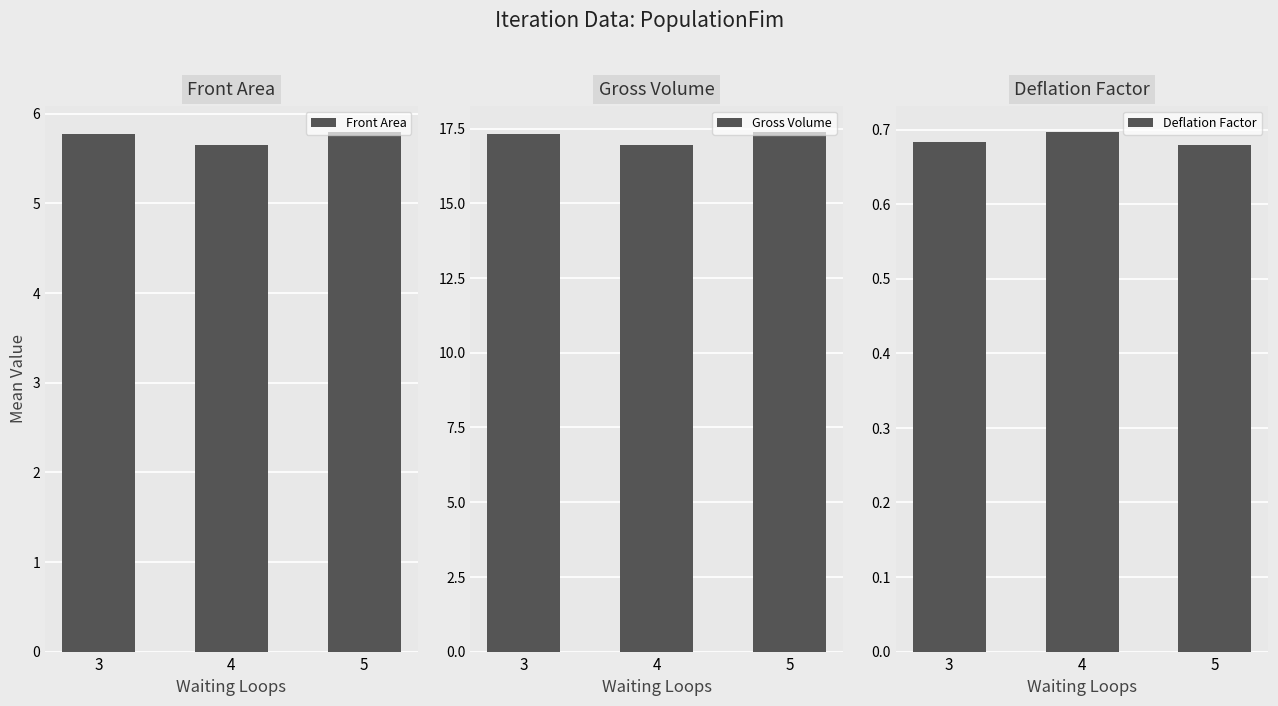

Which category has the lowest value in the Deflation Factor series?

5